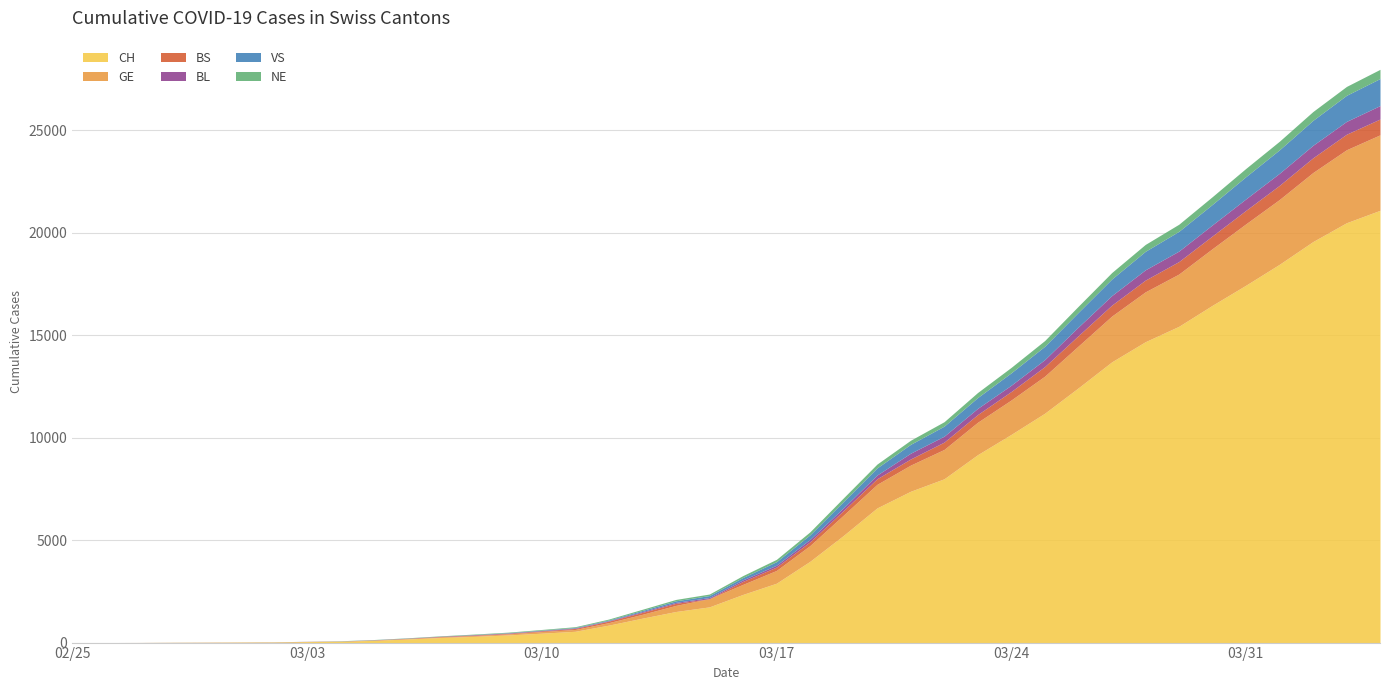

The value of NE at 2020-02-25 is -170. True or false?

False